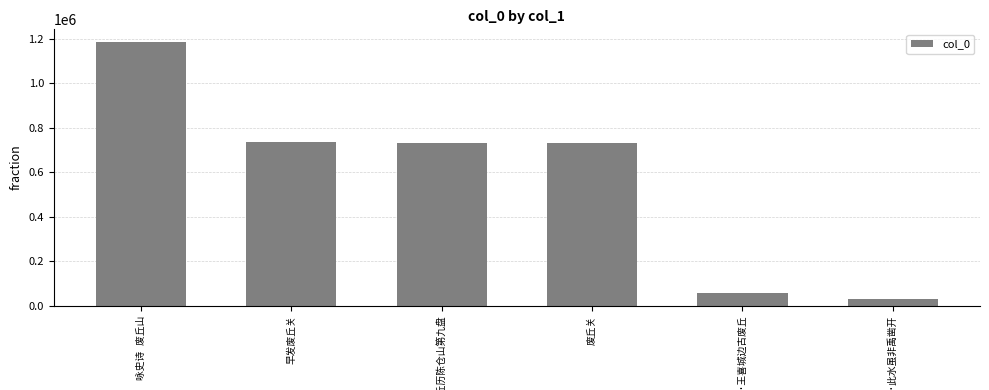

What is the minimum value shown in the chart?

29465